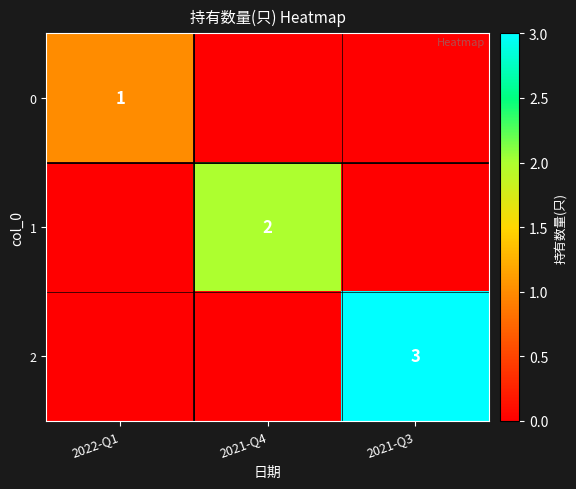

What is the maximum value shown in the chart?

3